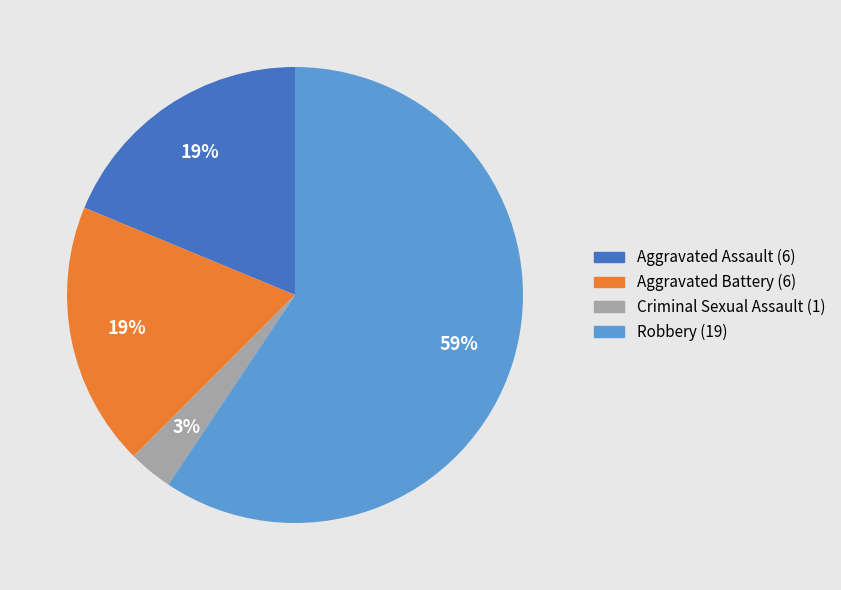

Does any single category account for the majority?

Yes